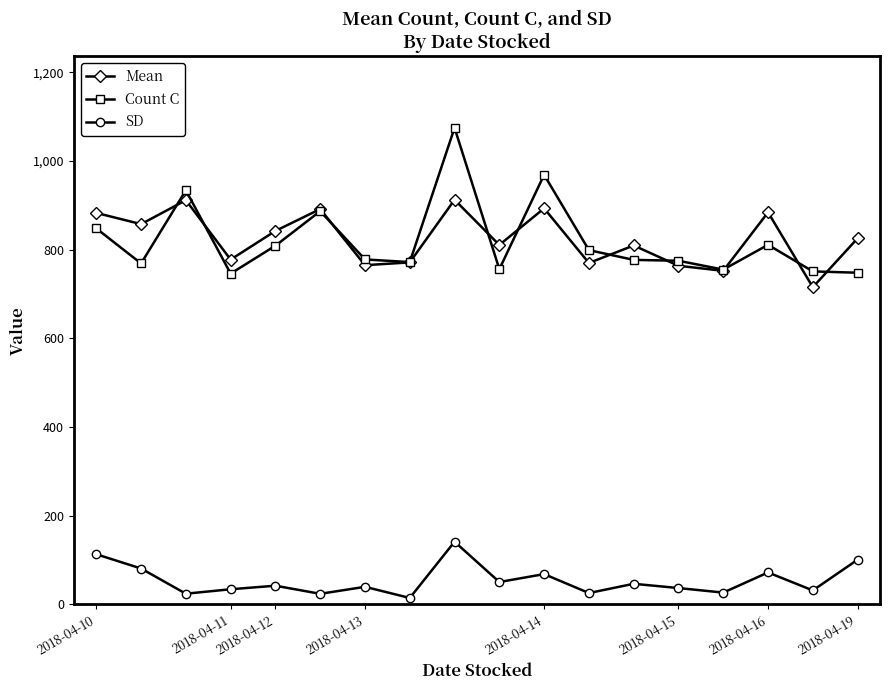

Rank the series by their maximum value, from highest to lowest.

Count C, Mean, SD